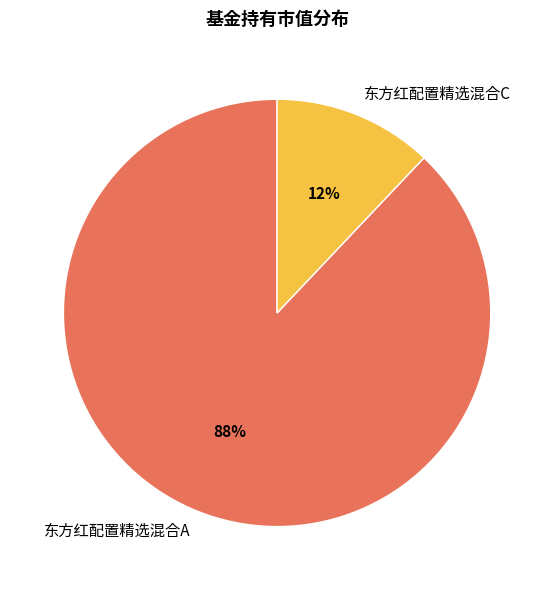

To the nearest percent, what is the average slice percentage?

50%